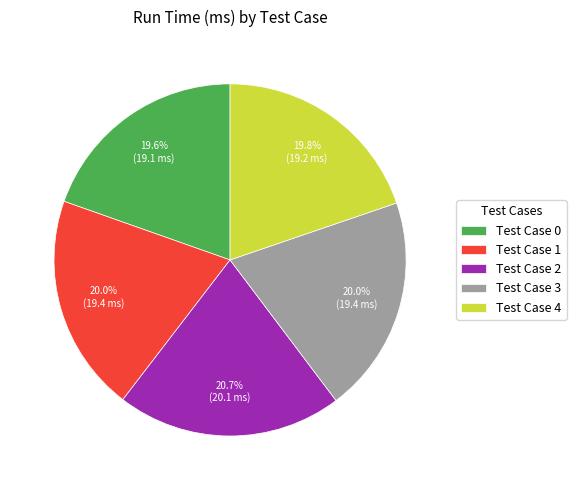

Approximately how many times larger is the value at Test Case 4 compared to Test Case 0?

1.0